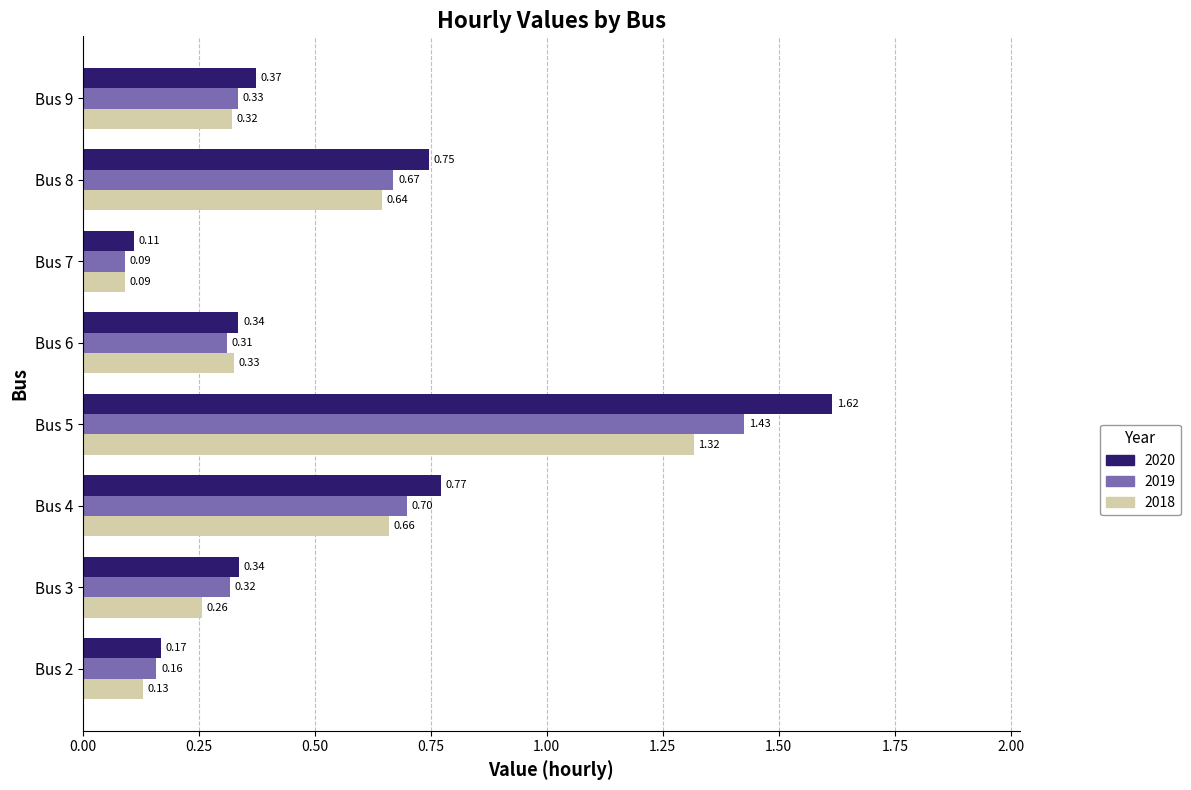

At which label does 2020 reach its minimum?

Bus 7